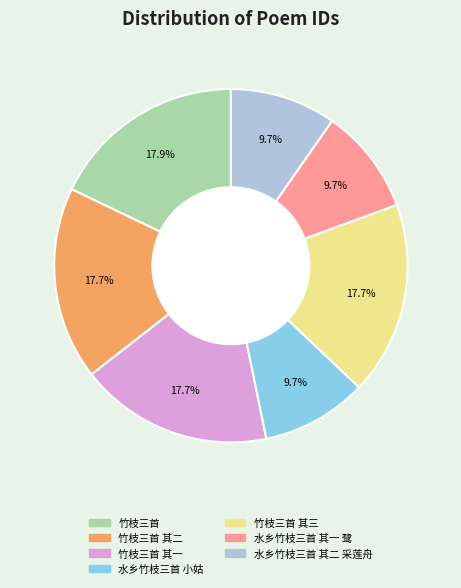

The 水乡竹枝三首 其二 采莲舟 slice represents 10% of the pie. True or false?

True